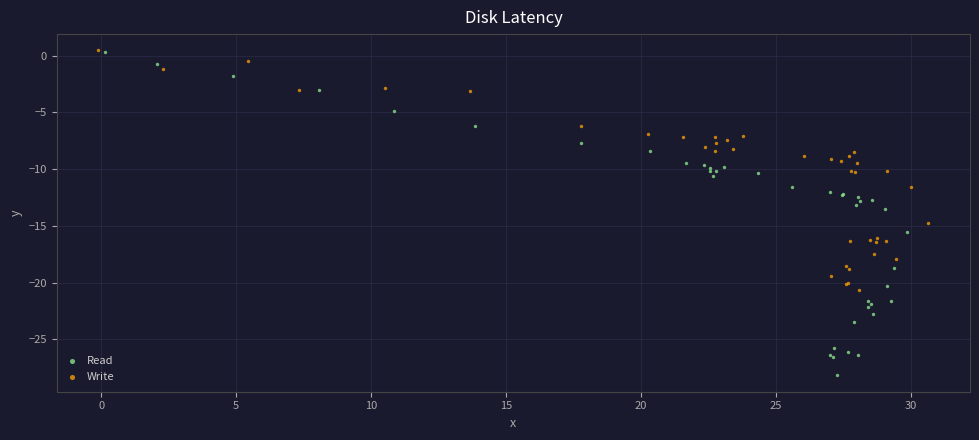

What are all the series names shown in the legend?

Read, Write